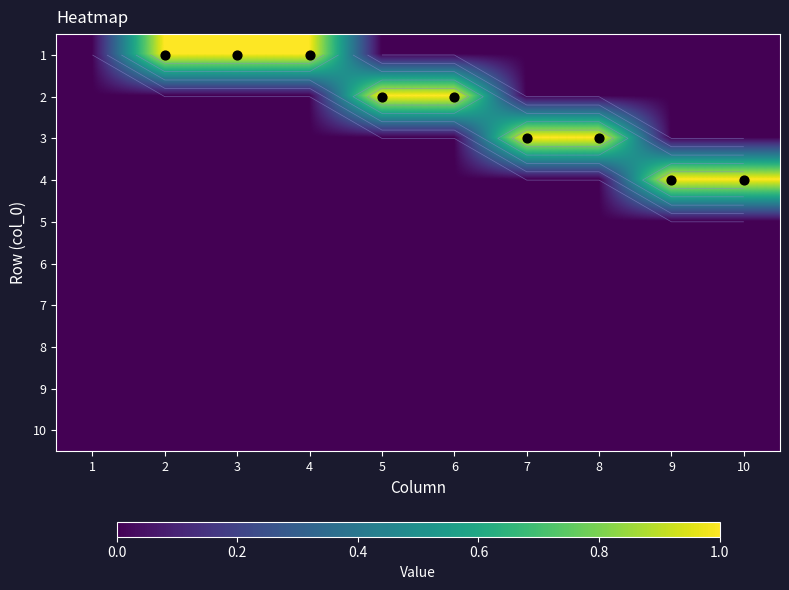

Is it true that 9 equals 0 at 2?

True